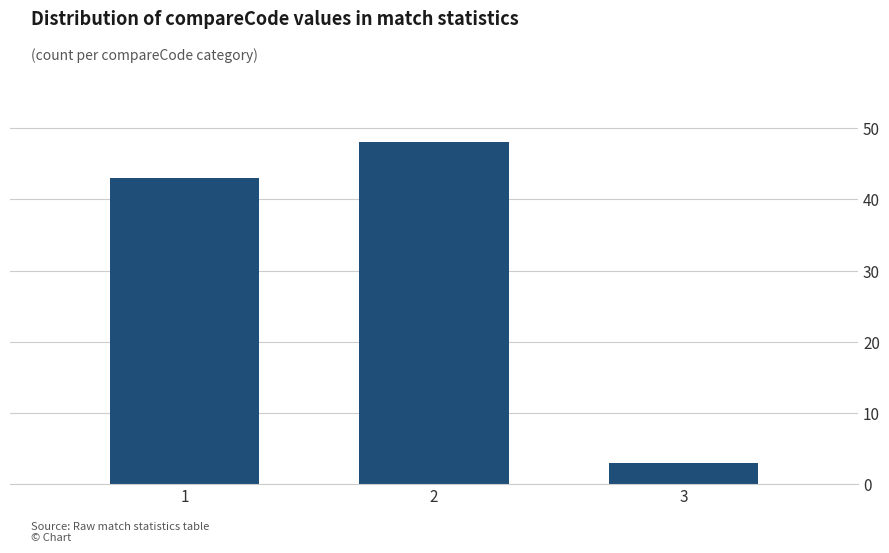

Reading left to right, extract all data points from this chart.

43	48	3